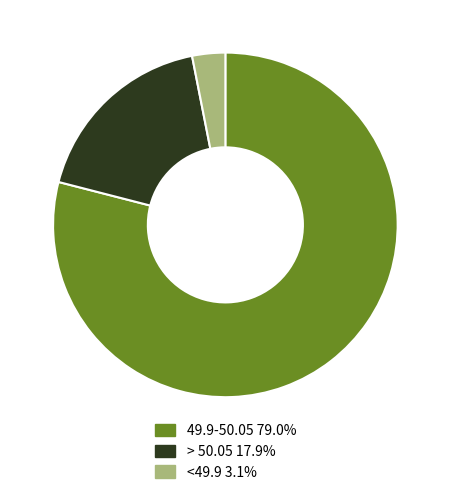

Count the number of slices in the pie.

3